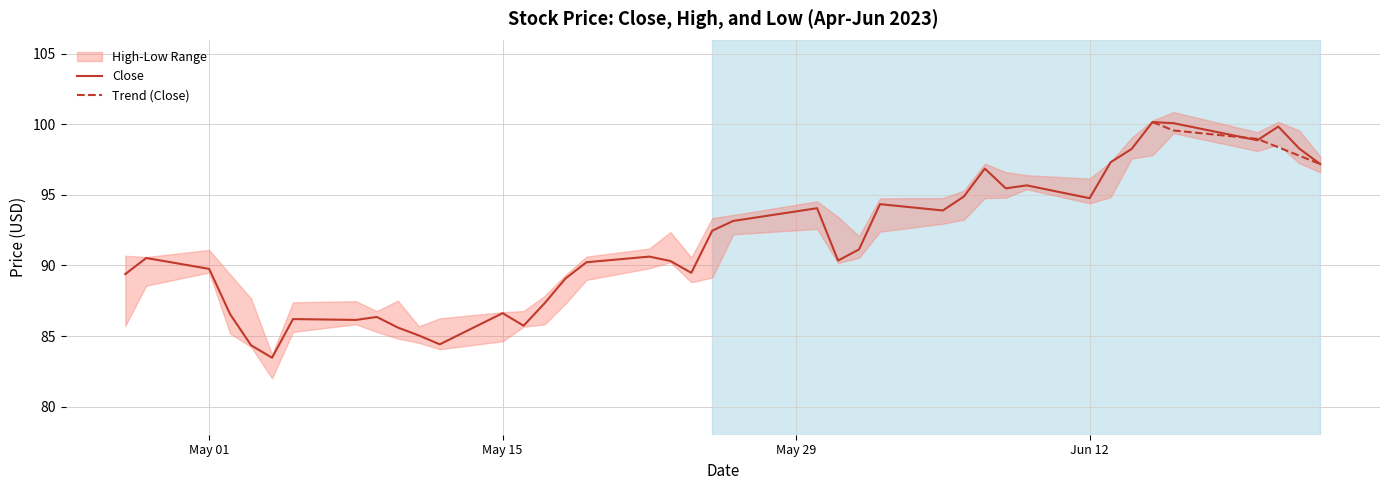

True or false: Close and Low cross at least once.

False